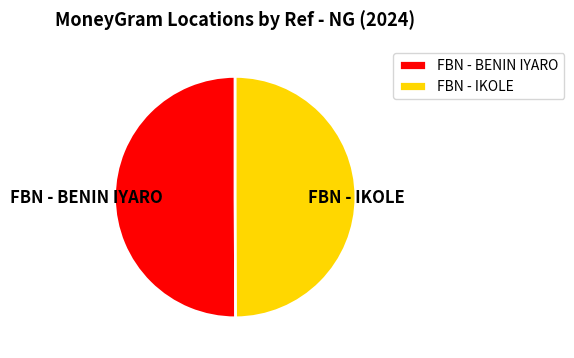

The FBN - BENIN IYARO slice represents 50% of the pie. True or false?

True